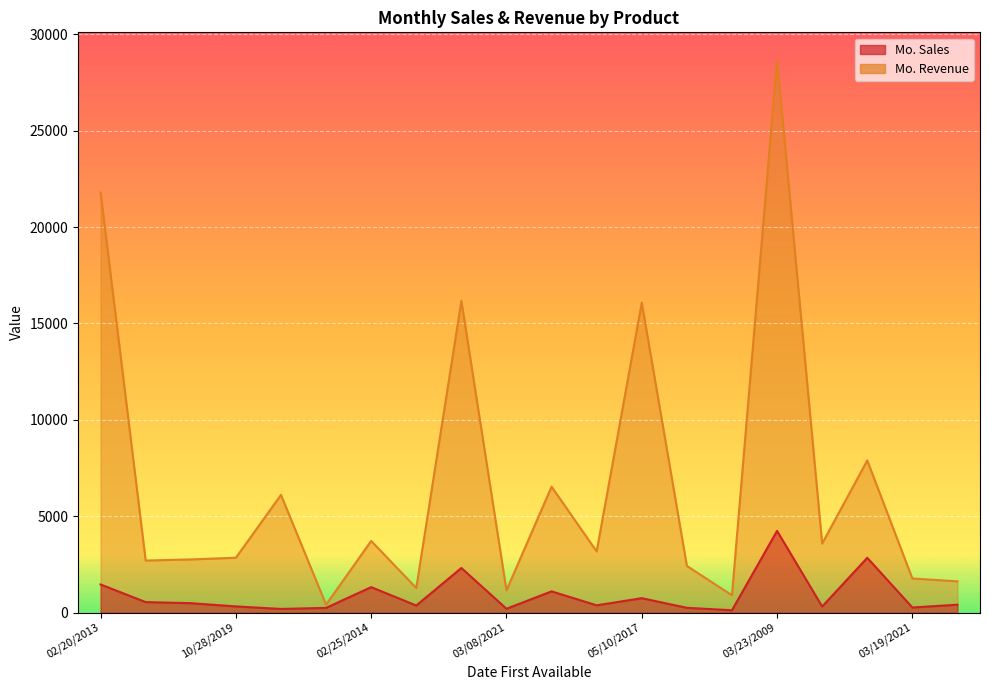

Reading left to right, transcribe all the data shown in this chart.

Mo. Sales: 02/20/2013=1454	10/05/2020=540	06/29/2020=484	10/28/2019=316	06/17/2018=185	09/25/2012=240	02/25/2014=1317	05/24/2014=364	09/21/2020=2310	03/08/2021=195	02/17/2011=1097	01/22/2012=373	05/10/2017=743	09/01/2009=243	11/26/2020=117	03/23/2009=4235	01/21/2021=311	02/06/2020=2838	03/19/2021=260	10/11/2007=405
Mo. Revenue: 02/20/2013=21795	10/05/2020=2695	06/29/2020=2754	10/28/2019=2841	06/17/2018=6103	09/25/2012=406	02/25/2014=3714	05/24/2014=1270	09/21/2020=16170	03/08/2021=1149	02/17/2011=6527	01/22/2012=3167	05/10/2017=16079	09/01/2009=2418	11/26/2020=894	03/23/2009=28671	01/21/2021=3577	02/06/2020=7890	03/19/2021=1765	10/11/2007=1616